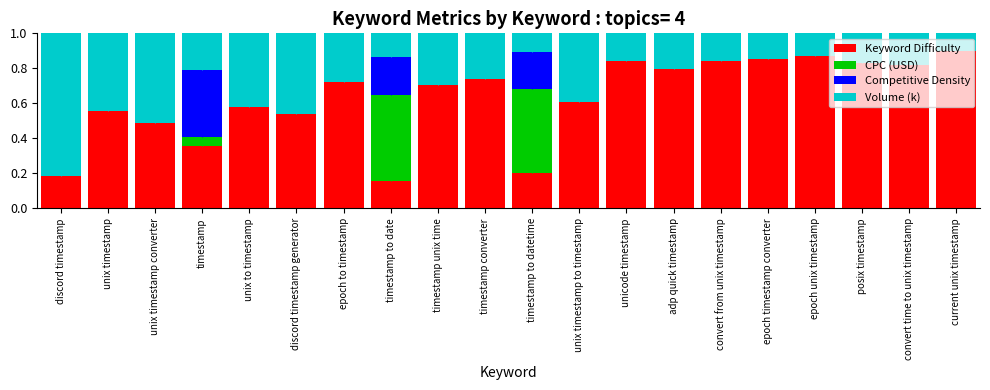

What are all the series names shown in the legend?

Keyword Difficulty, CPC (USD), Competitive Density, Volume (k)